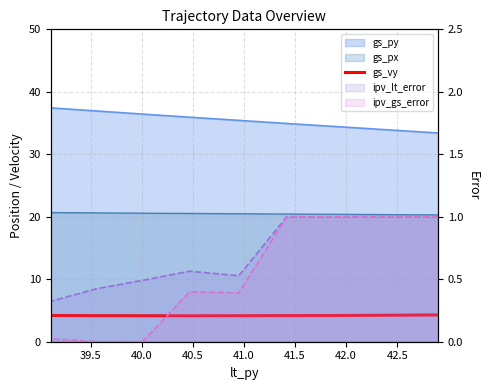

The chart shows a value of 4.2 at 42.5. True or false?

True